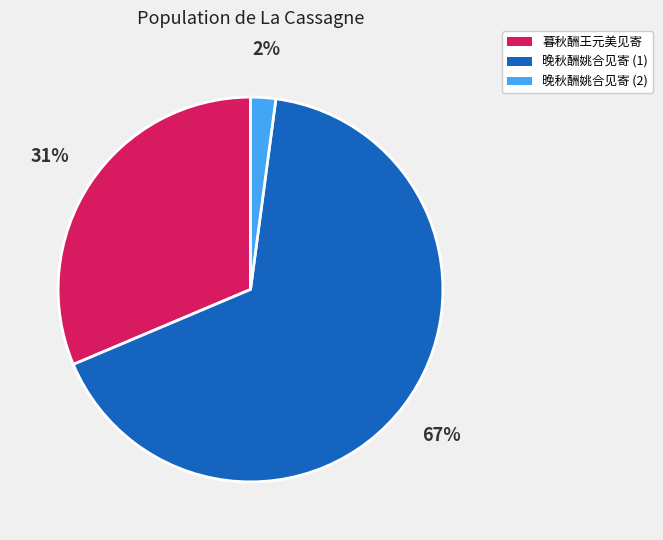

What percentage is the 晚秋酬姚合见寄 (1) slice, to the nearest percent?

67%